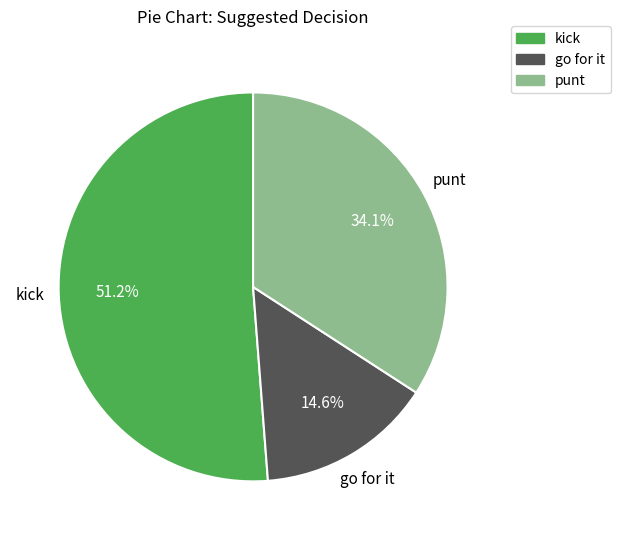

The kick slice represents 51% of the pie. True or false?

True